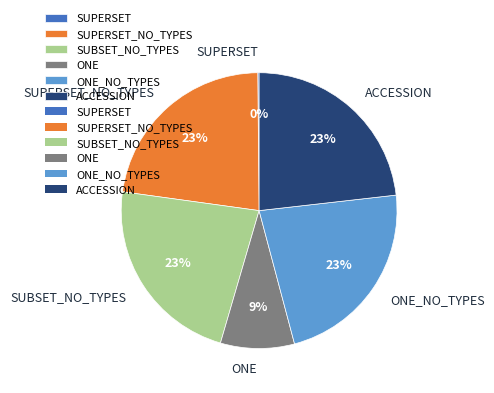

The ONE_NO_TYPES slice represents 33% of the pie. True or false?

False